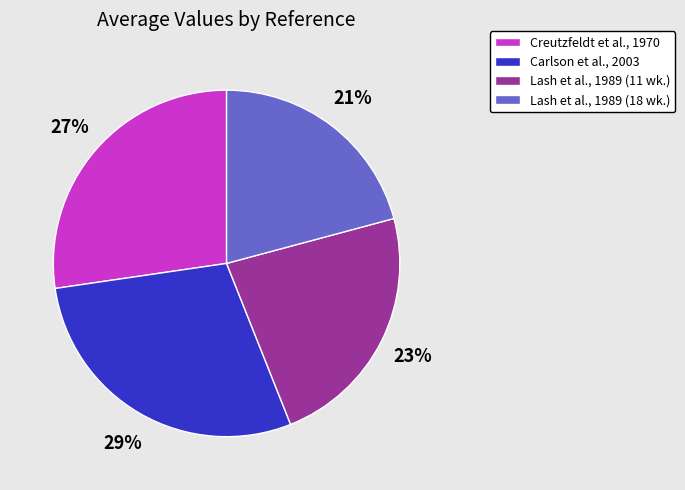

Which category has the biggest portion of the pie?

Carlson et al., 2003